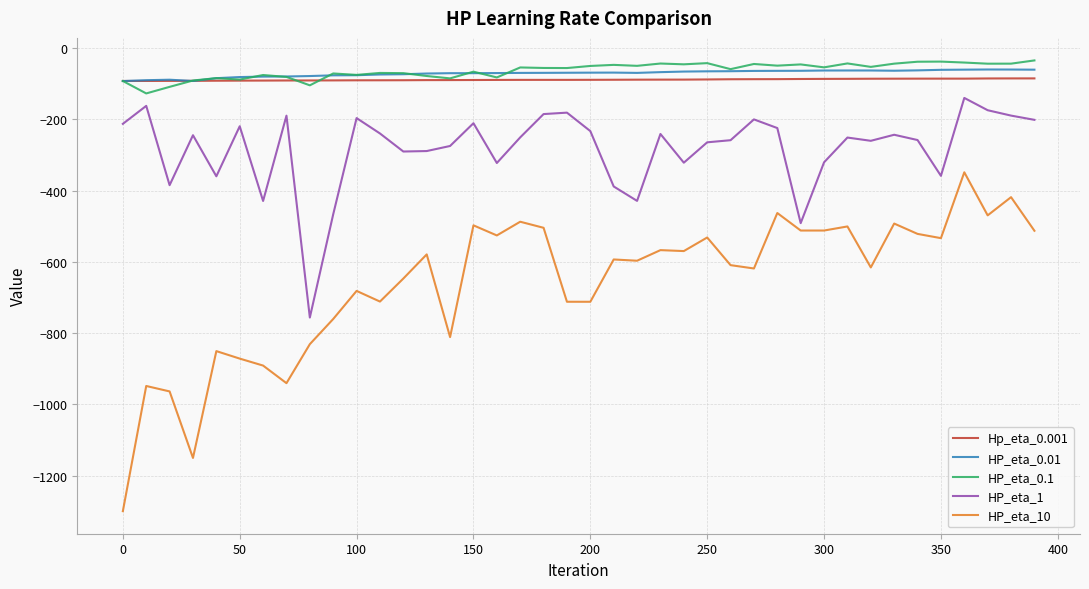

True or false: HP_eta_1 and HP_eta_0.01 intersect in this chart.

False